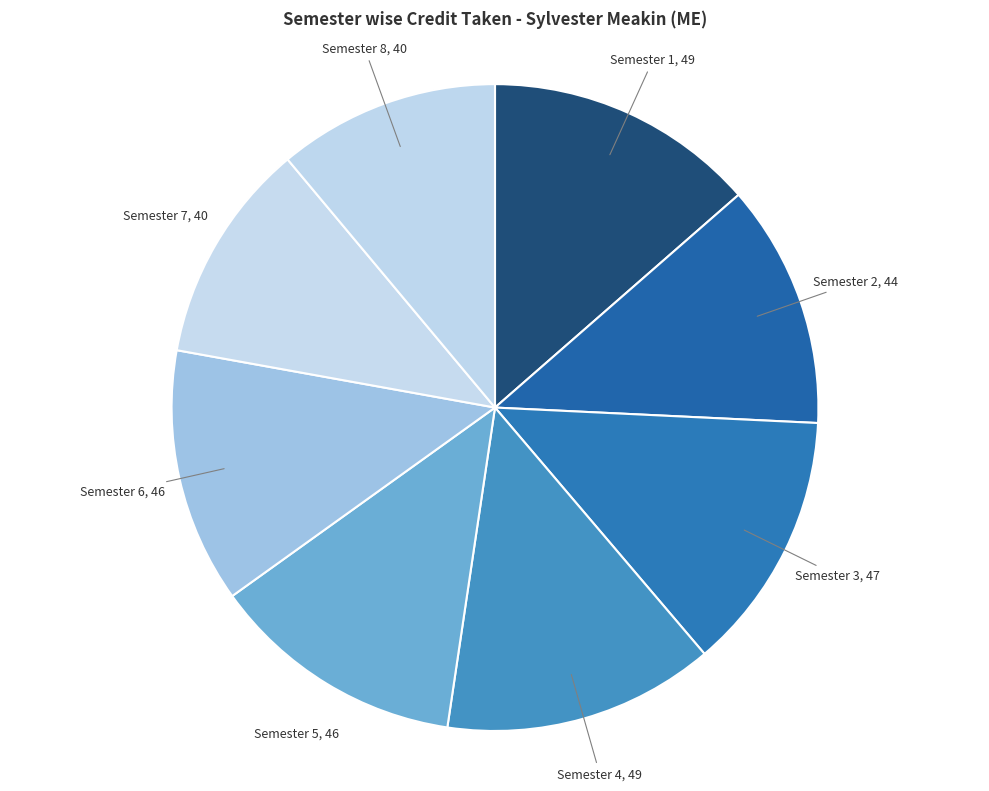

How many segments does this pie chart have?

8